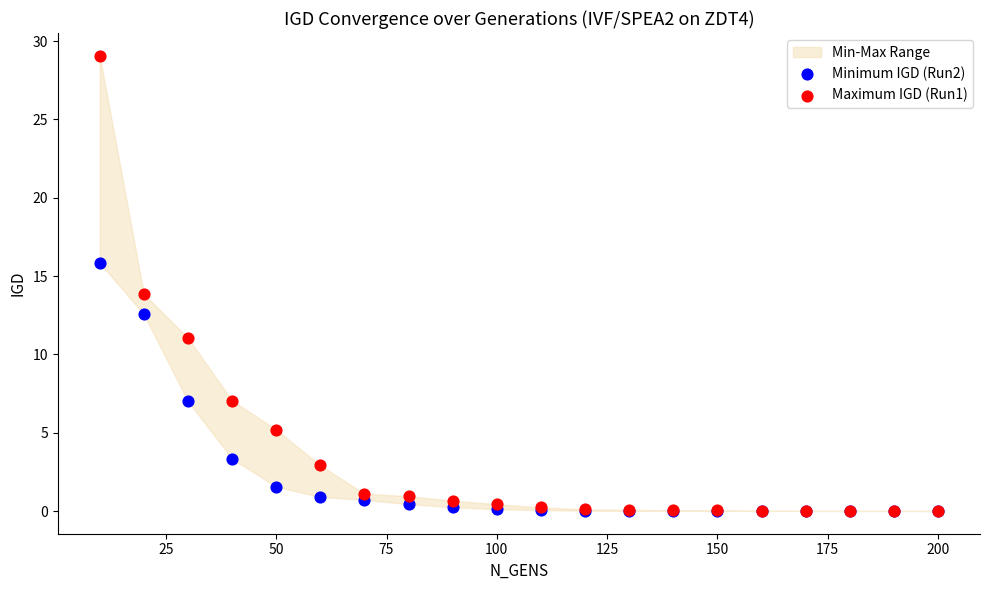

Which series has the largest Y range (max minus min)?

Maximum IGD (Run1)